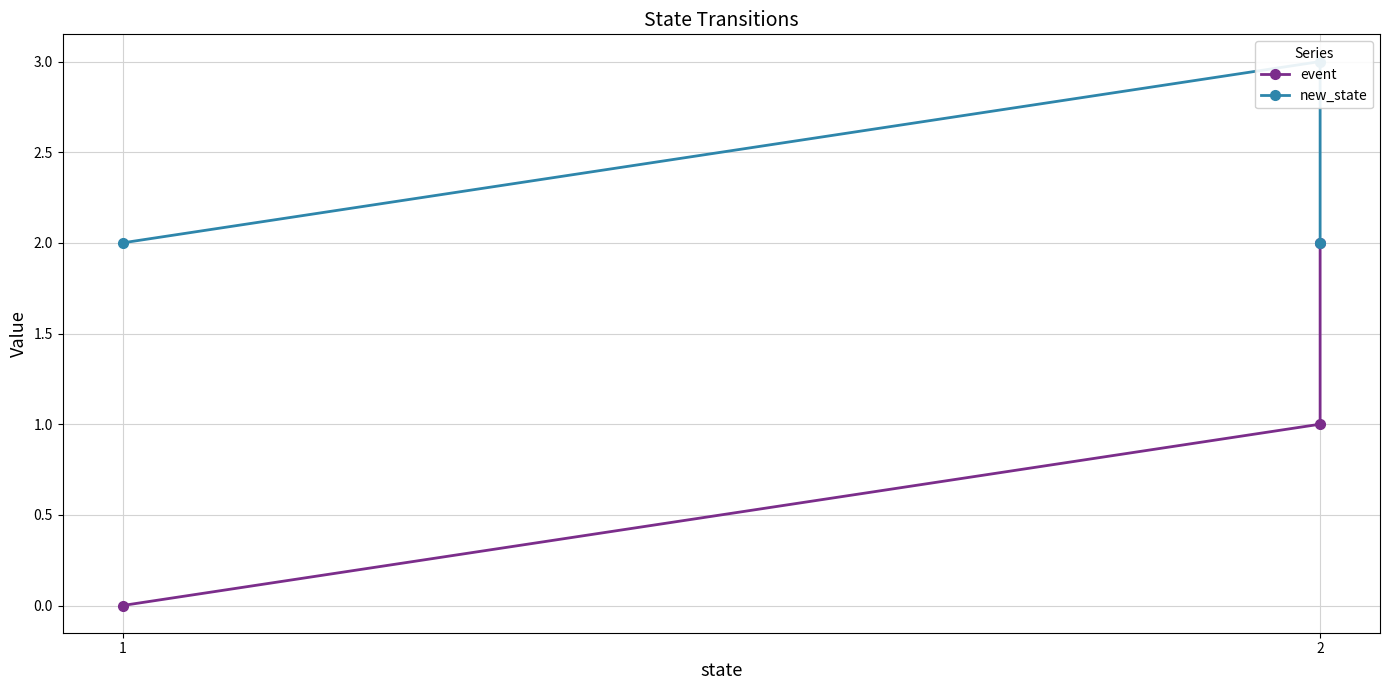

How many data points in event are above 1?

1